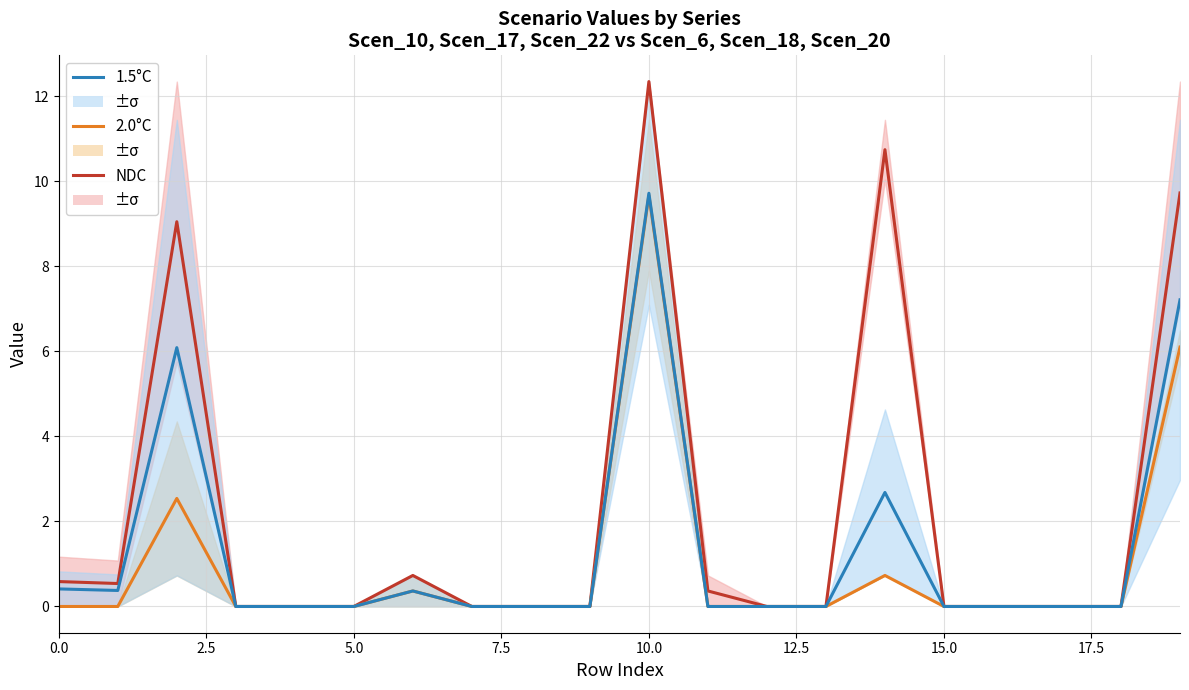

Which series has the widest spread of values?

NDC